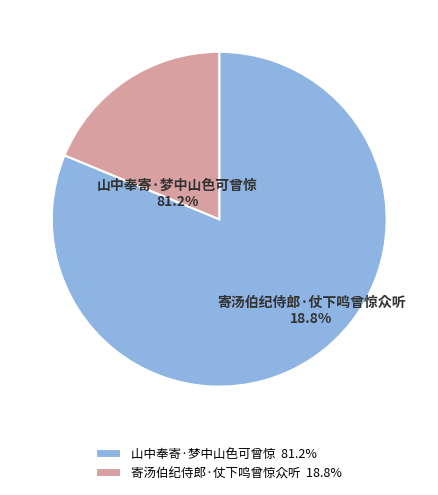

Approximately how many times larger is the value at 寄汤伯纪侍郎·仗下鸣曾惊众听 compared to 山中奉寄·梦中山色可曾惊?

0.2